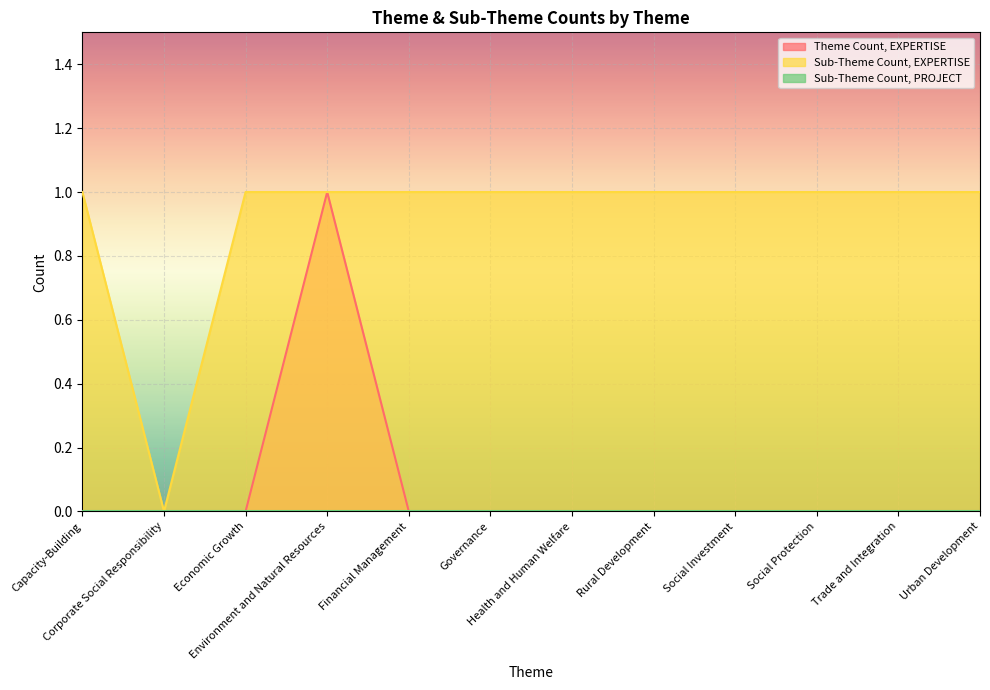

In Theme Count, EXPERTISE, how many points are higher than both neighbors (excluding endpoints)?

1